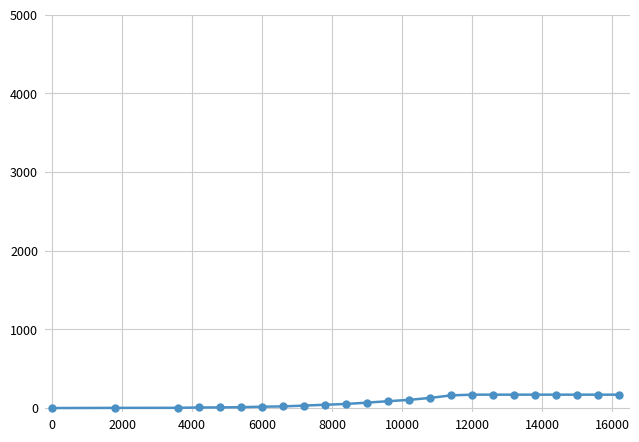

What is the value of the 13th point from the left?

88